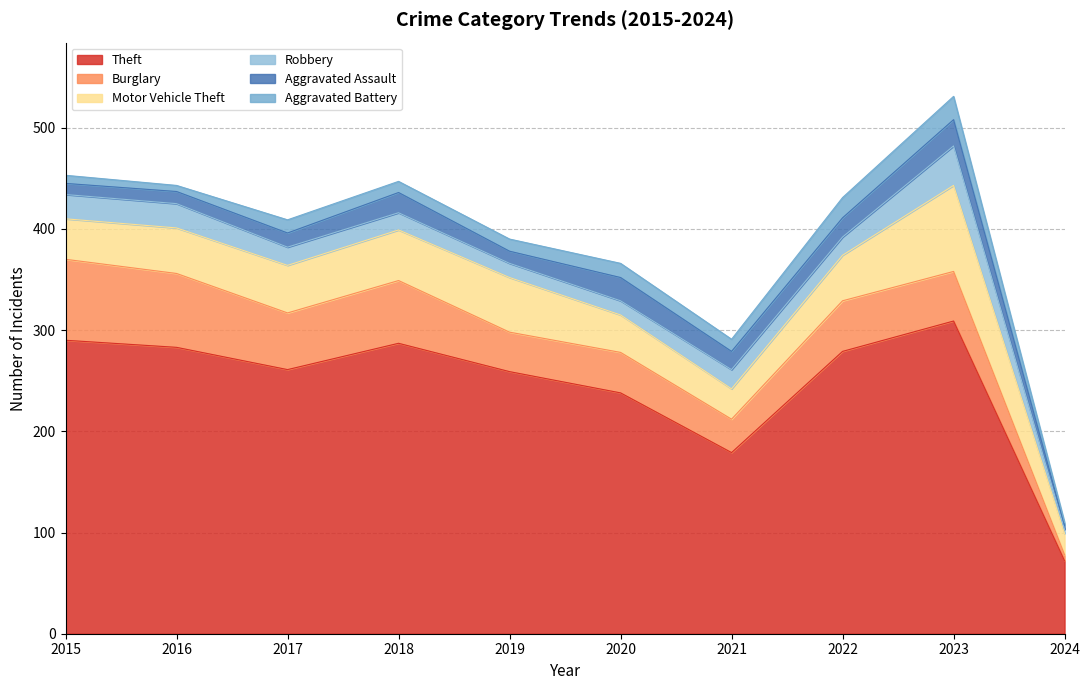

True or false: Aggravated Assault has more than 1 points higher than both neighbors.

True